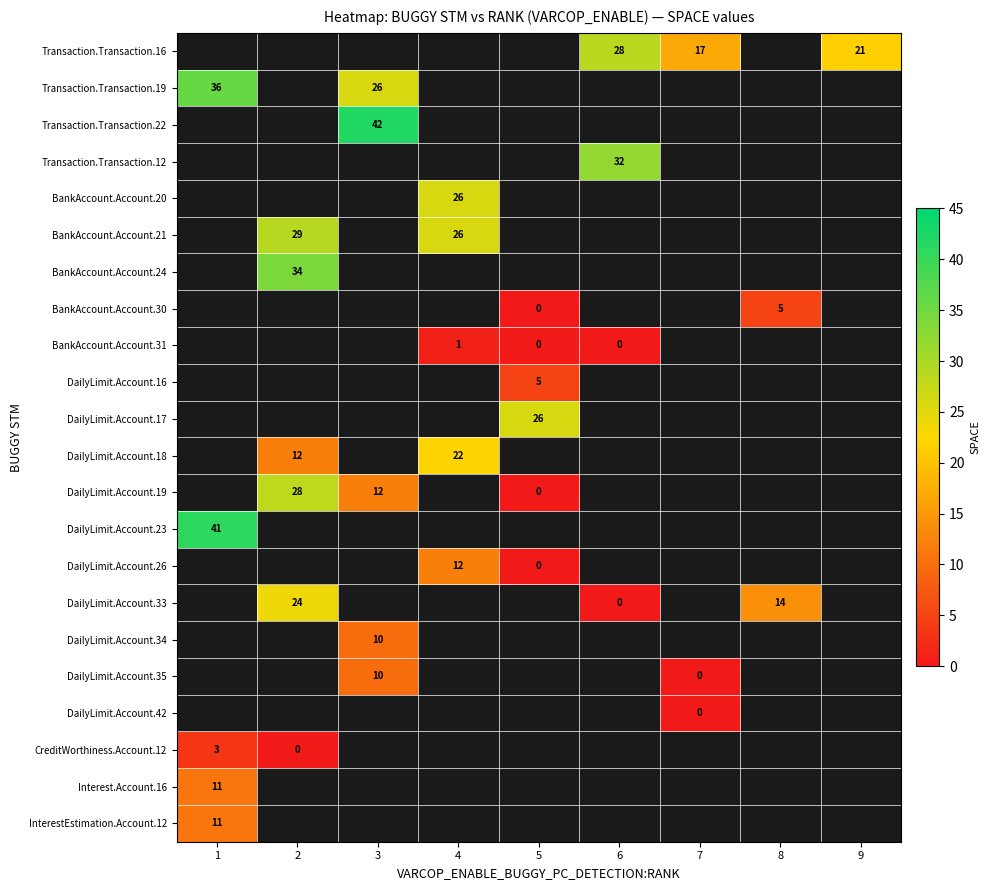

Count the number of data series in this chart.

22